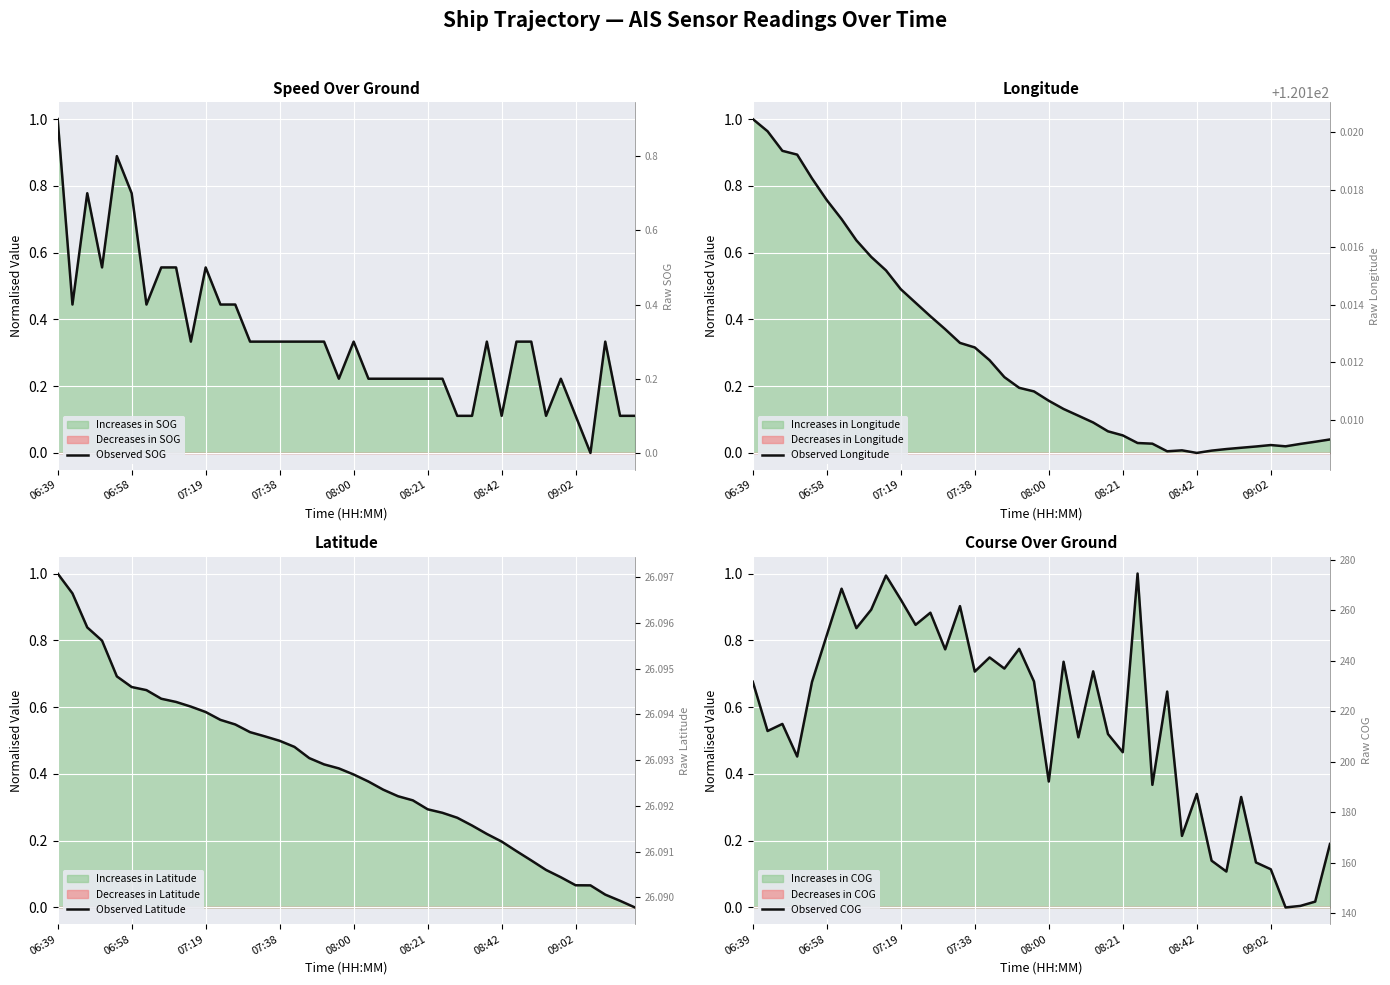

How many intersections are there between Observed Latitude and Observed Longitude?

2